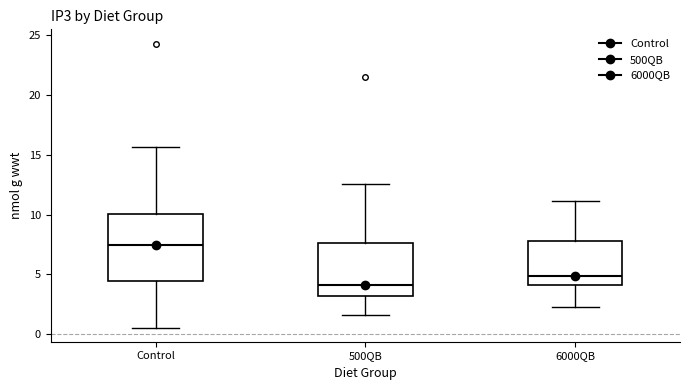

Reading left to right, read every box against the y-axis: the position of its median line, the range the box covers, and the ends of its whiskers. The values are not printed on the chart, so give them approximately, as read against the axis.

Control: median 7.5, box 4.5 to 10.0, whiskers 0.5 to 15.5
500QB: median 4.0, box 3.0 to 7.5, whiskers 1.5 to 12.5
6000QB: median 5.0, box 4.0 to 8.0, whiskers 2.5 to 11.0